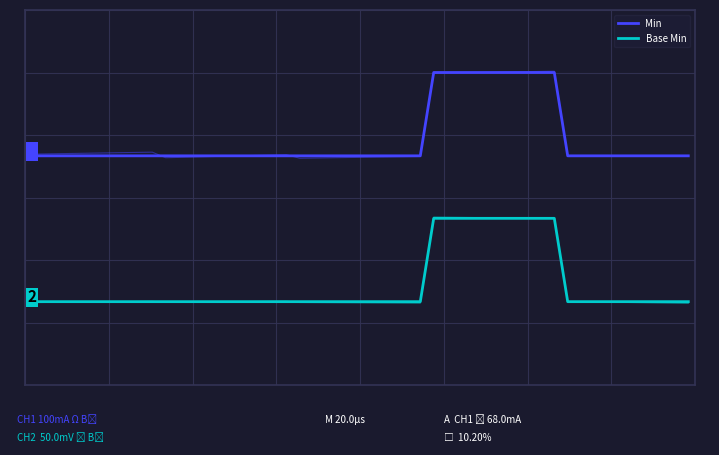

How many lines are shown in the chart?

2